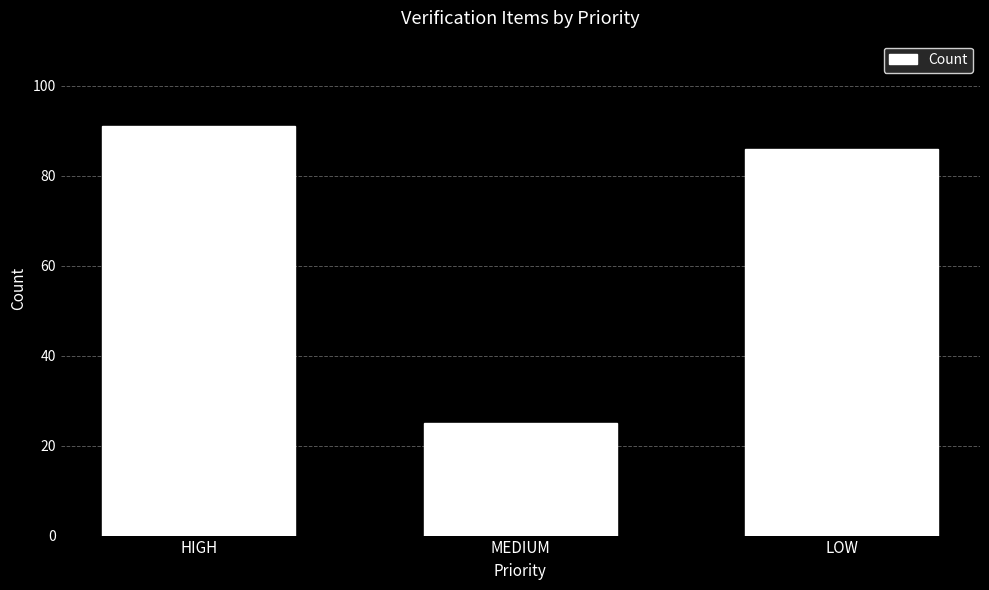

What is the smallest value displayed?

25